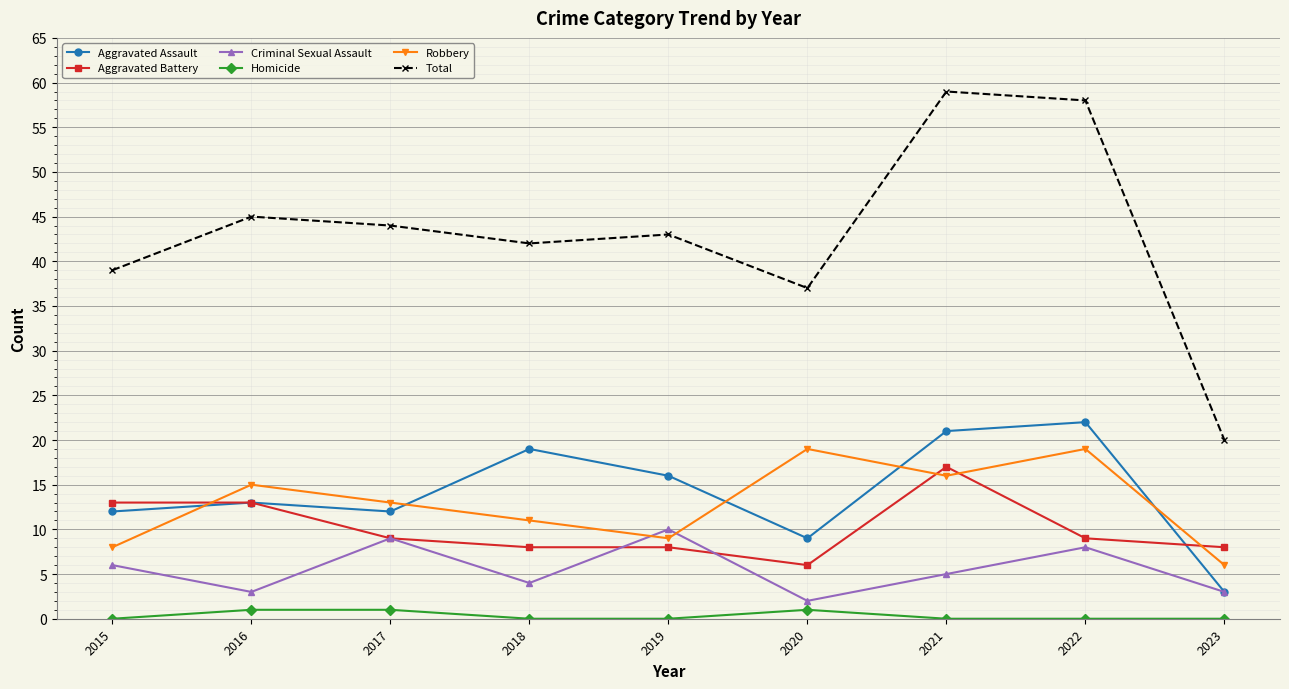

Reading left to right, extract all data points from this chart.

Aggravated Assault: 2015=12	2016=13	2017=12	2018=19	2019=16	2020=9	2021=21	2022=22	2023=3
Aggravated Battery: 2015=13	2016=13	2017=9	2018=8	2019=8	2020=6	2021=17	2022=9	2023=8
Criminal Sexual Assault: 2015=6	2016=3	2017=9	2018=4	2019=10	2020=2	2021=5	2022=8	2023=3
Homicide: 2015=0	2016=1	2017=1	2018=0	2019=0	2020=1	2021=0	2022=0	2023=0
Robbery: 2015=8	2016=15	2017=13	2018=11	2019=9	2020=19	2021=16	2022=19	2023=6
Total: 2015=39	2016=45	2017=44	2018=42	2019=43	2020=37	2021=59	2022=58	2023=20